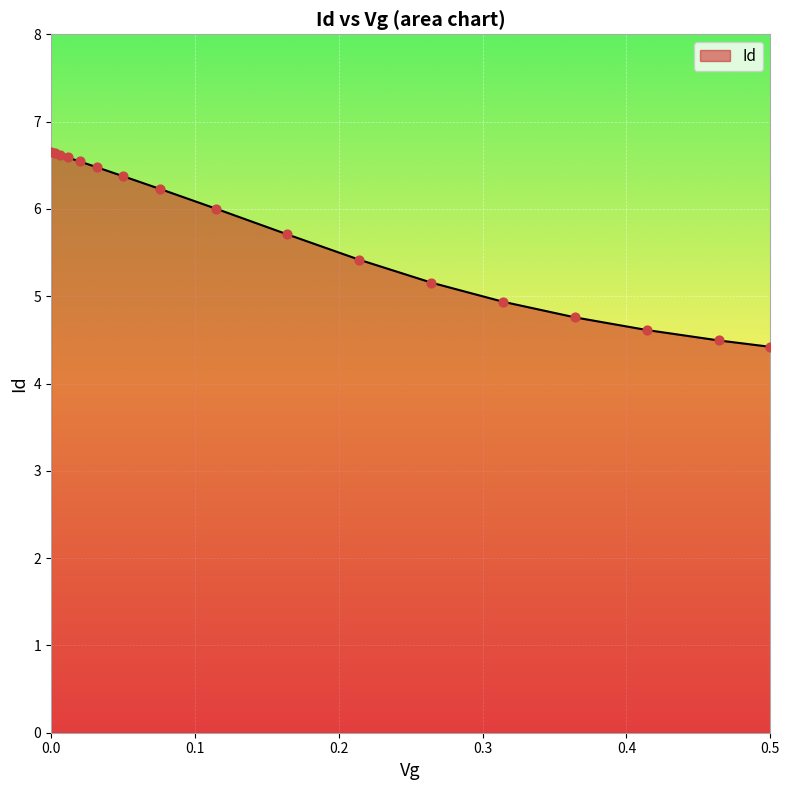

What is the minimum value shown in the chart?

4.4